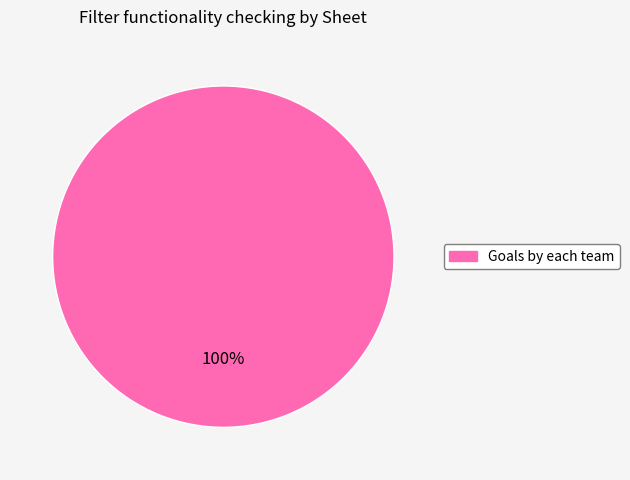

How many segments does this pie chart have?

1